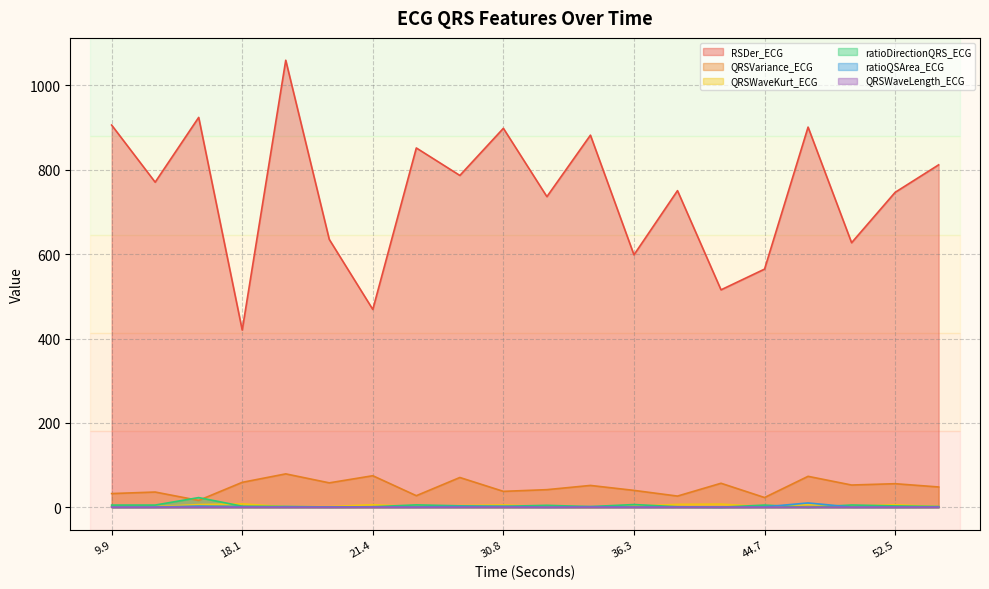

At which label is QRSWaveLength_ECG closest to 0?

33.8203125